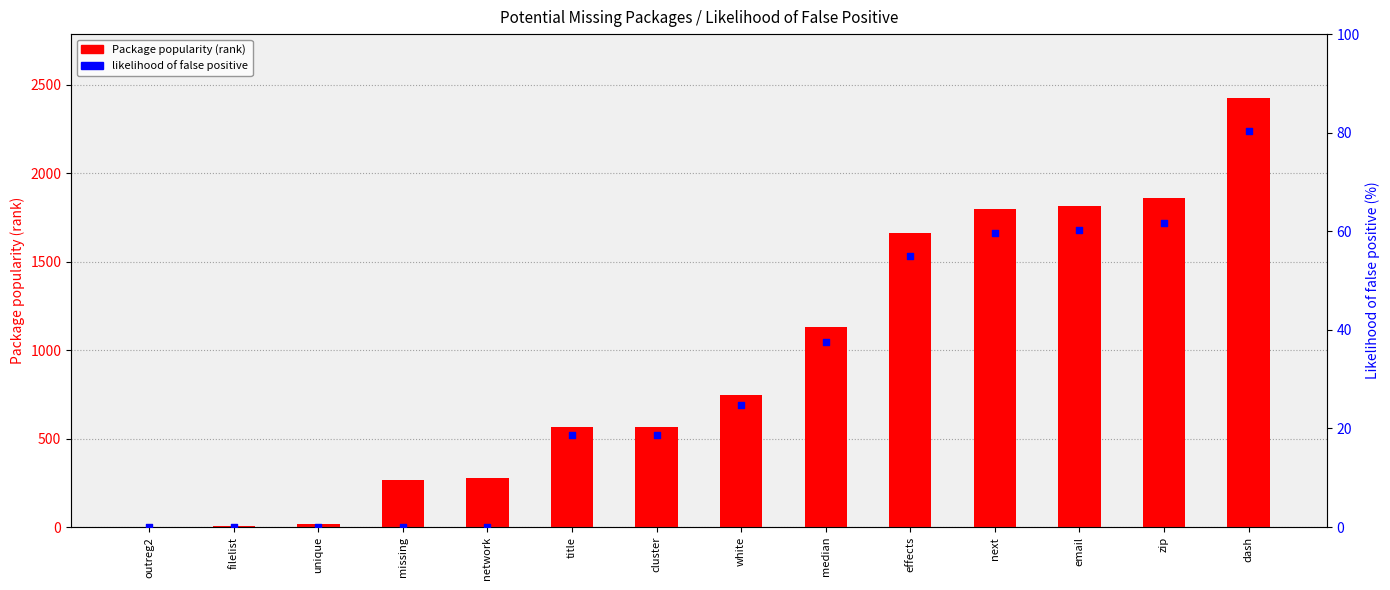

At which category is the sum across all series the highest?

dash